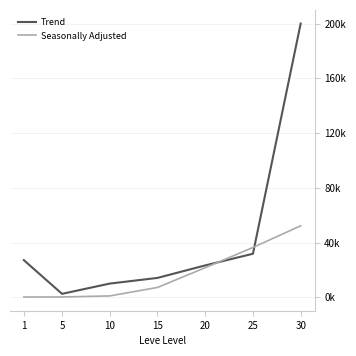

Is it true that Seasonally Adjusted equals 220 at 5?

True